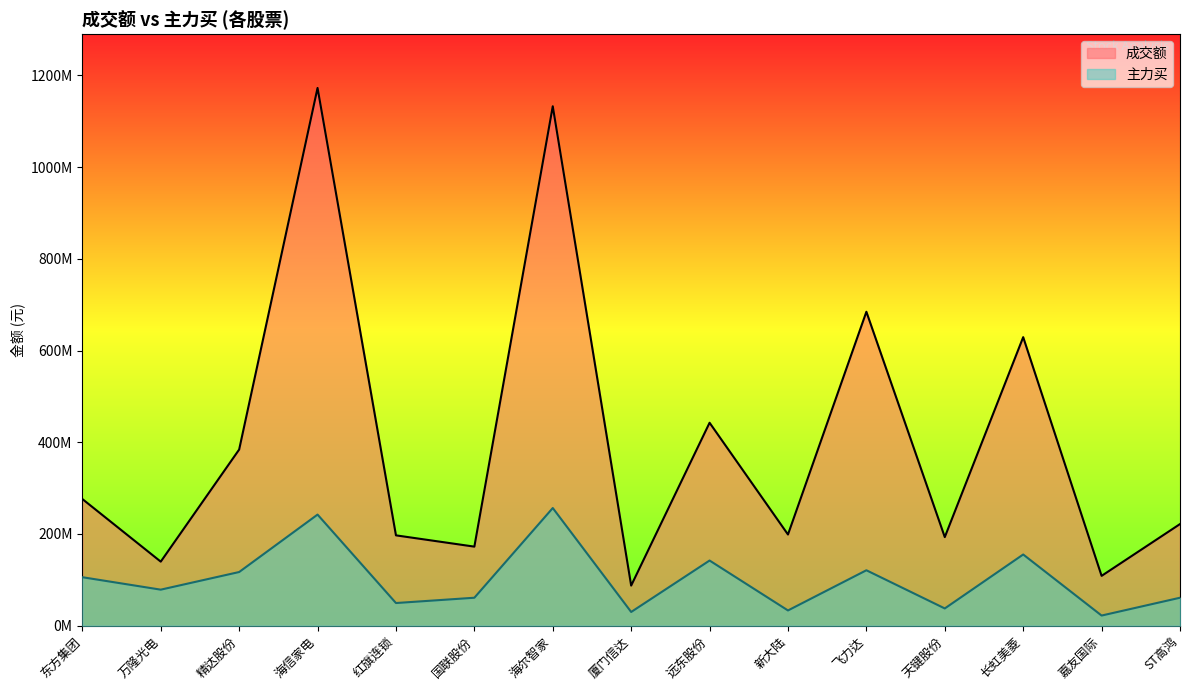

What is the label of the 15th point from the right?

东方集团